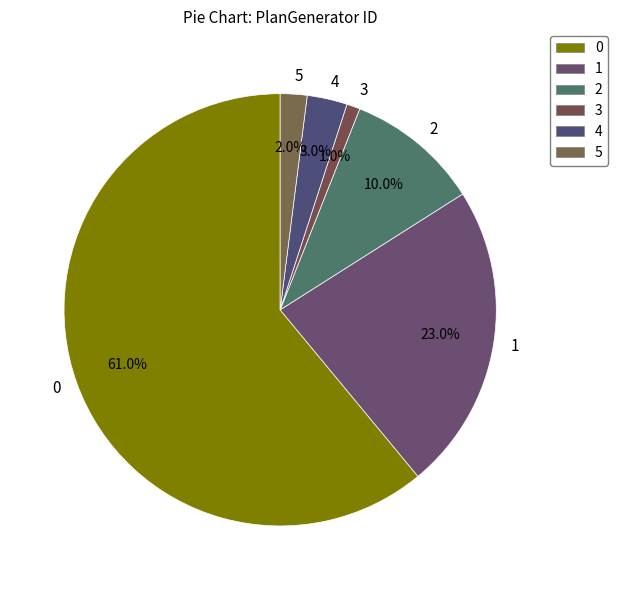

Combined, do 4 and 0 account for over 50%?

Yes